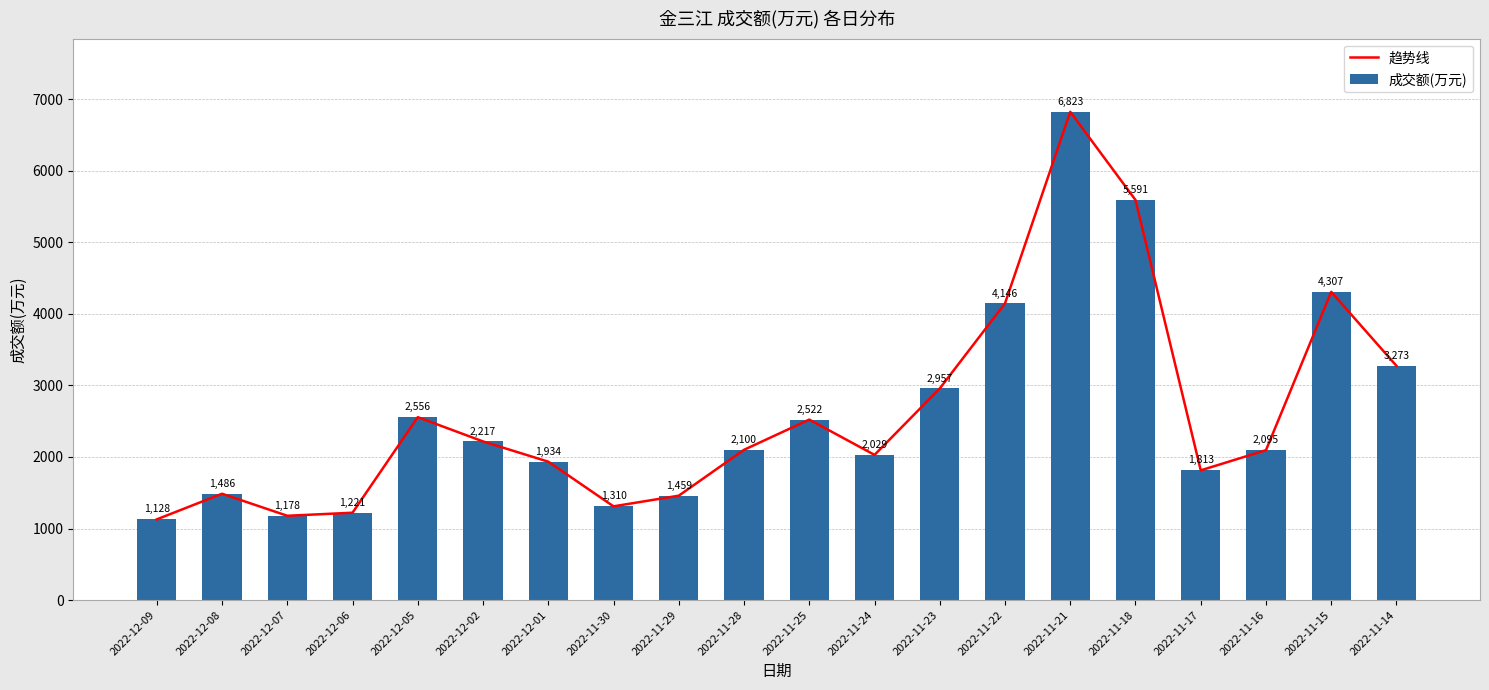

Between 2022-12-06 and 2022-12-05, which series saw the biggest shift?

趋势线